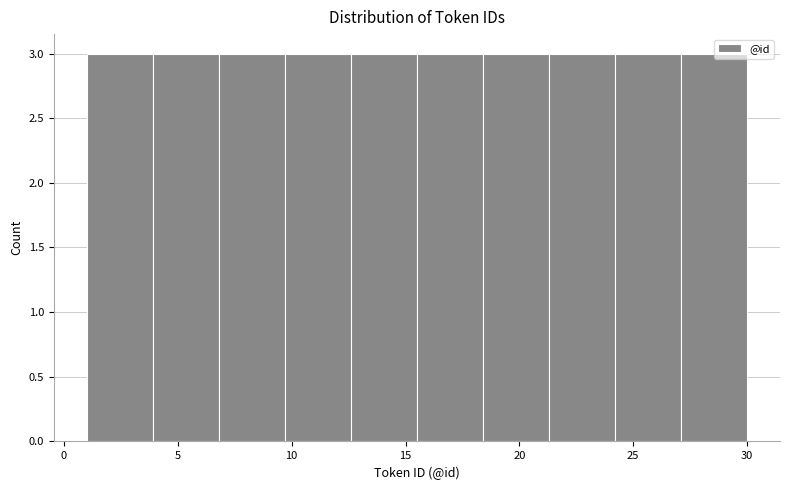

Reading left to right, list every bar in this chart as the range it spans on the x-axis followed by its height. Neither the bar edges nor the heights are printed on the chart, so give them approximately, as read against the axes.

1.0 to 3.9: 3
3.9 to 6.8: 3
6.8 to 9.7: 3
9.7 to 12.6: 3
12.6 to 15.5: 3
15.5 to 18.4: 3
18.4 to 21.3: 3
21.3 to 24.2: 3
24.2 to 27.1: 3
27.1 to 30.0: 3